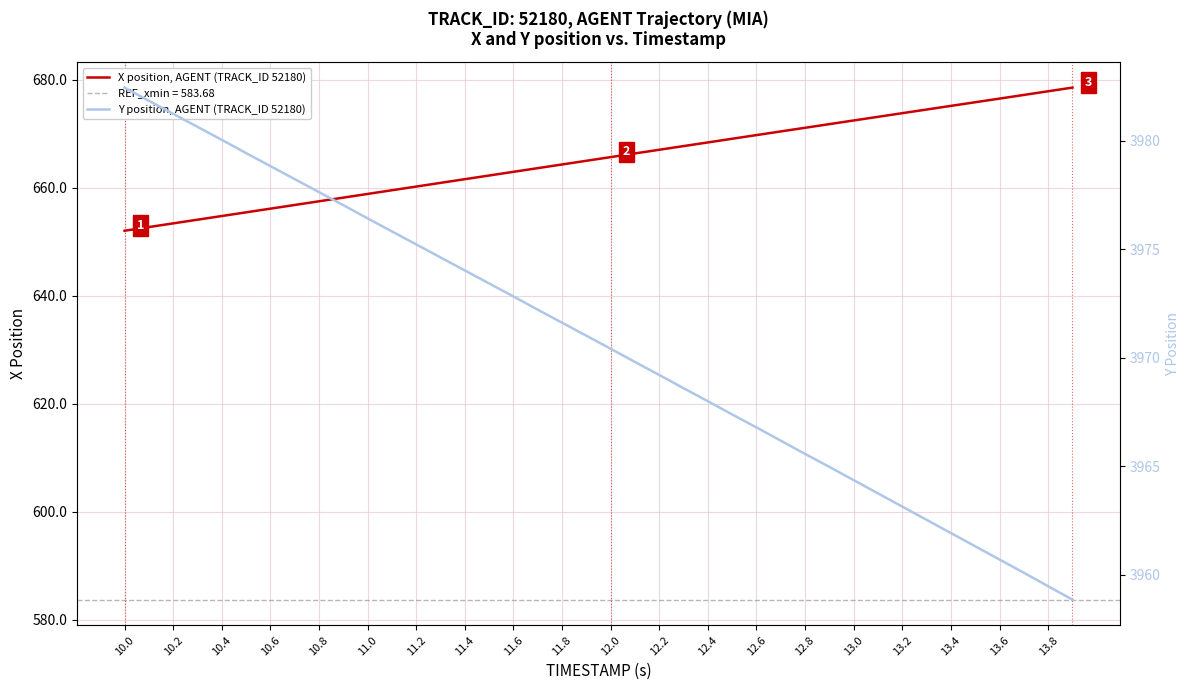

What is the minimum value for X position, AGENT (TRACK_ID 52180)?

652.1